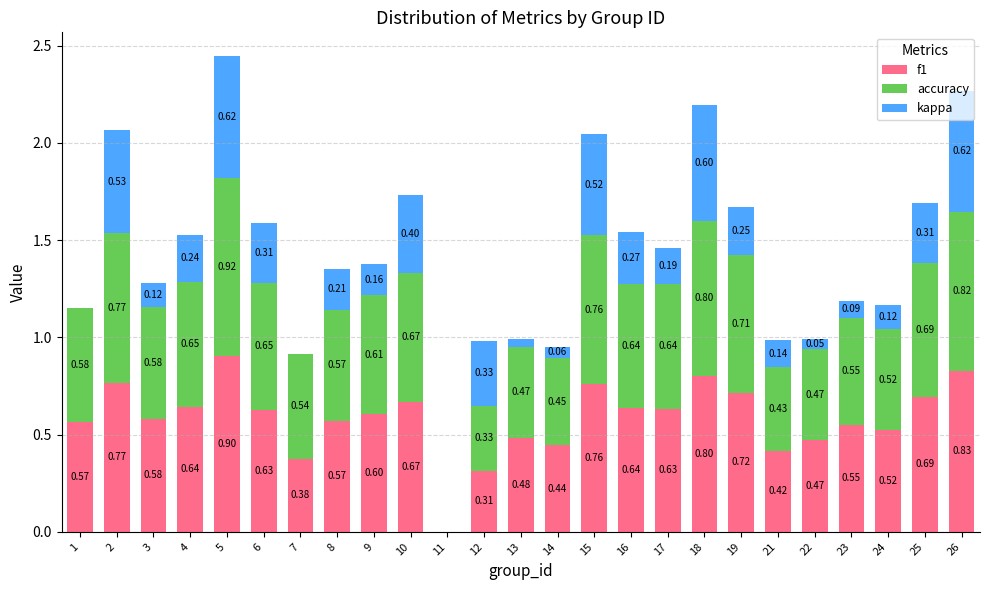

Count the number of data series in this chart.

3